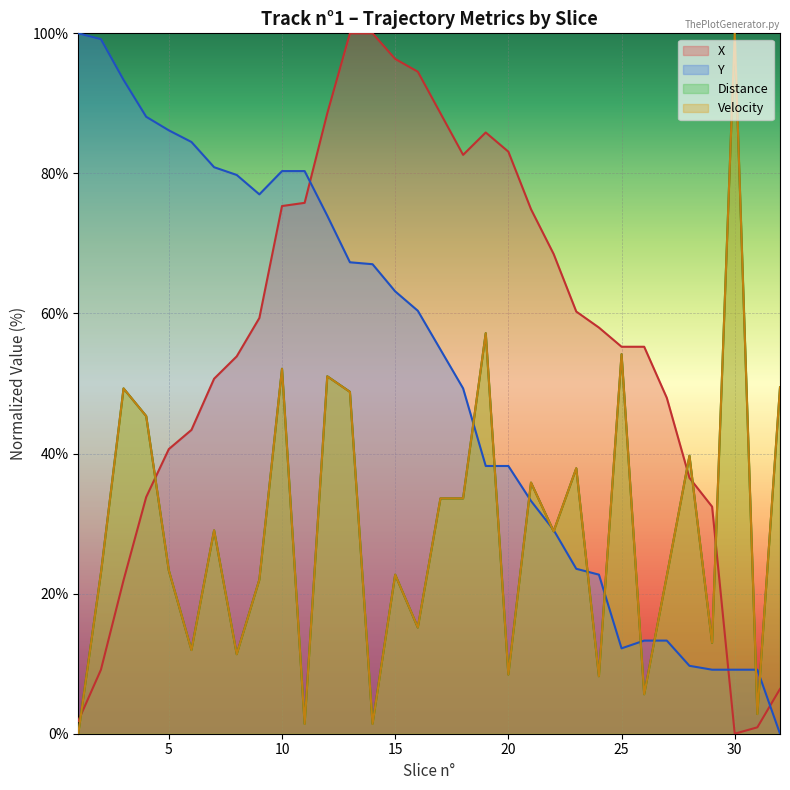

Which label corresponds to the smallest value in the chart?

30